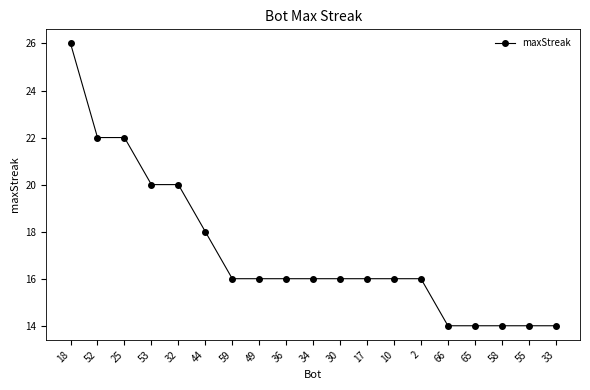

The value at 25 is 22. True or false?

True